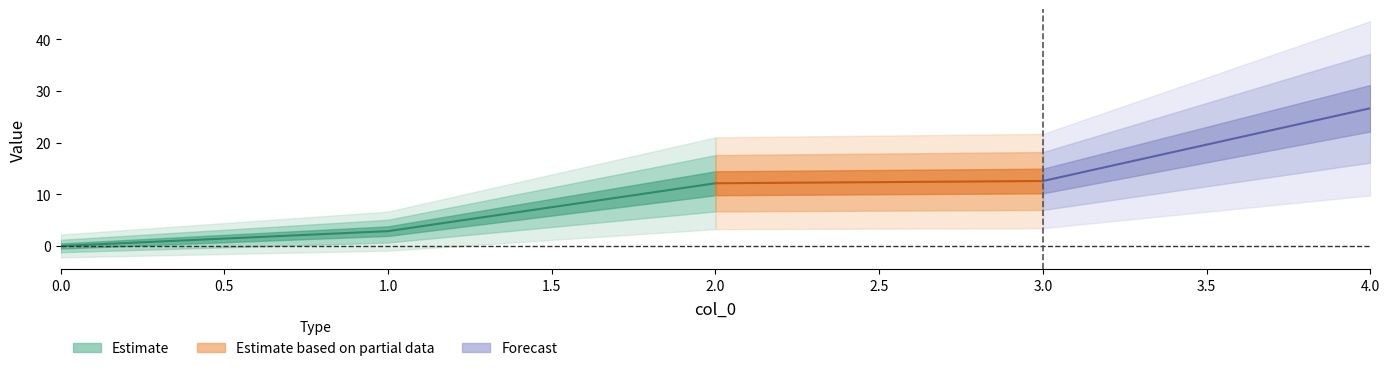

How many distinct data groups are displayed?

3